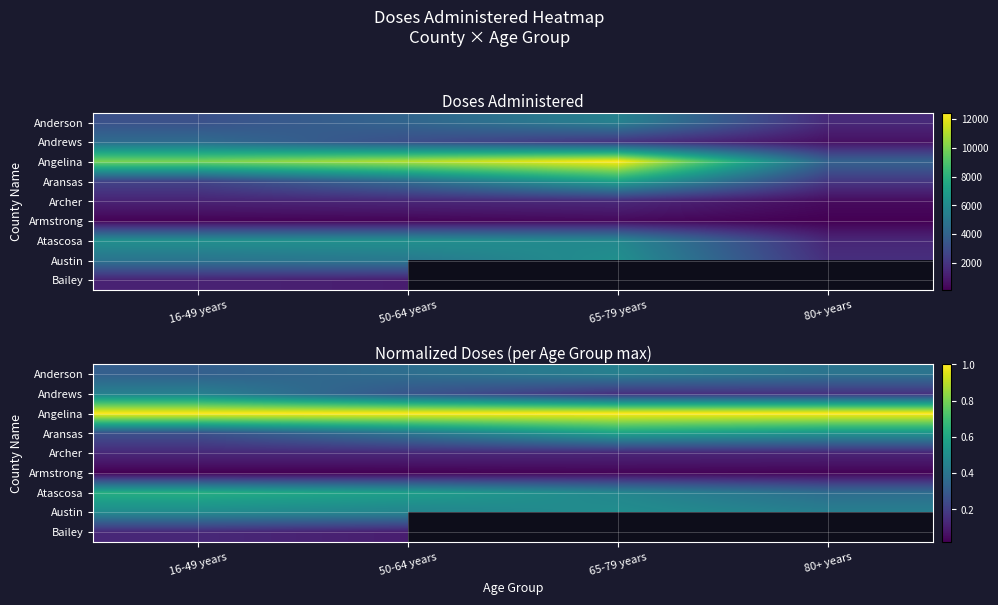

The value of Armstrong at 16-49 years is 0.0. True or false?

True